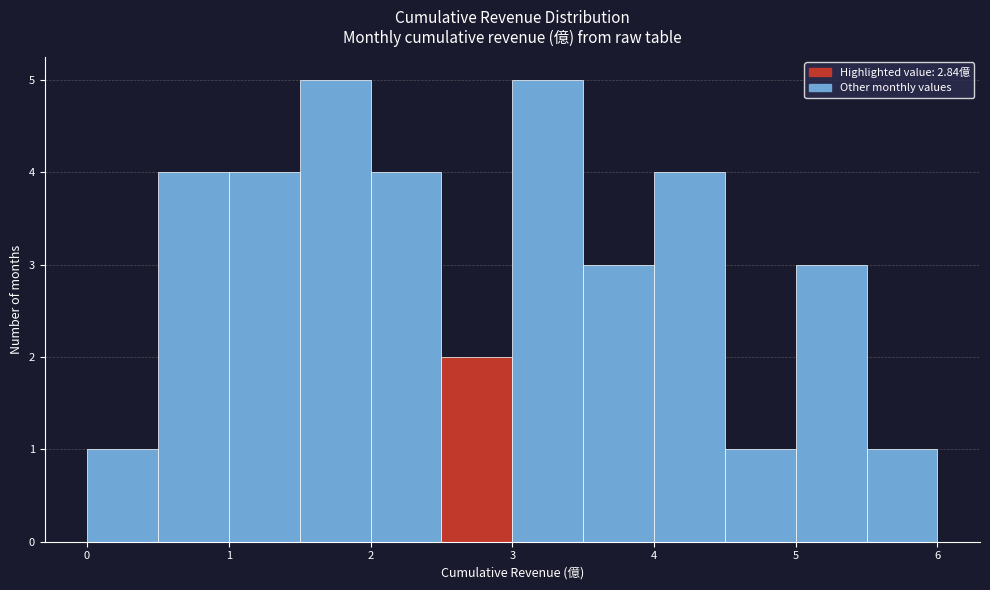

Reading left to right, transcribe this chart: for each bar, give the range it covers on the x-axis and its height. The values are not printed on the chart, so give them approximately, as read against the axis.

0.0 to 0.5: 1
0.5 to 1.0: 4
1.0 to 1.5: 4
1.5 to 2.0: 5
2.0 to 2.5: 4
2.5 to 3.0: 2
3.0 to 3.5: 5
3.5 to 4.0: 3
4.0 to 4.5: 4
4.5 to 5.0: 1
5.0 to 5.5: 3
5.5 to 6.0: 1